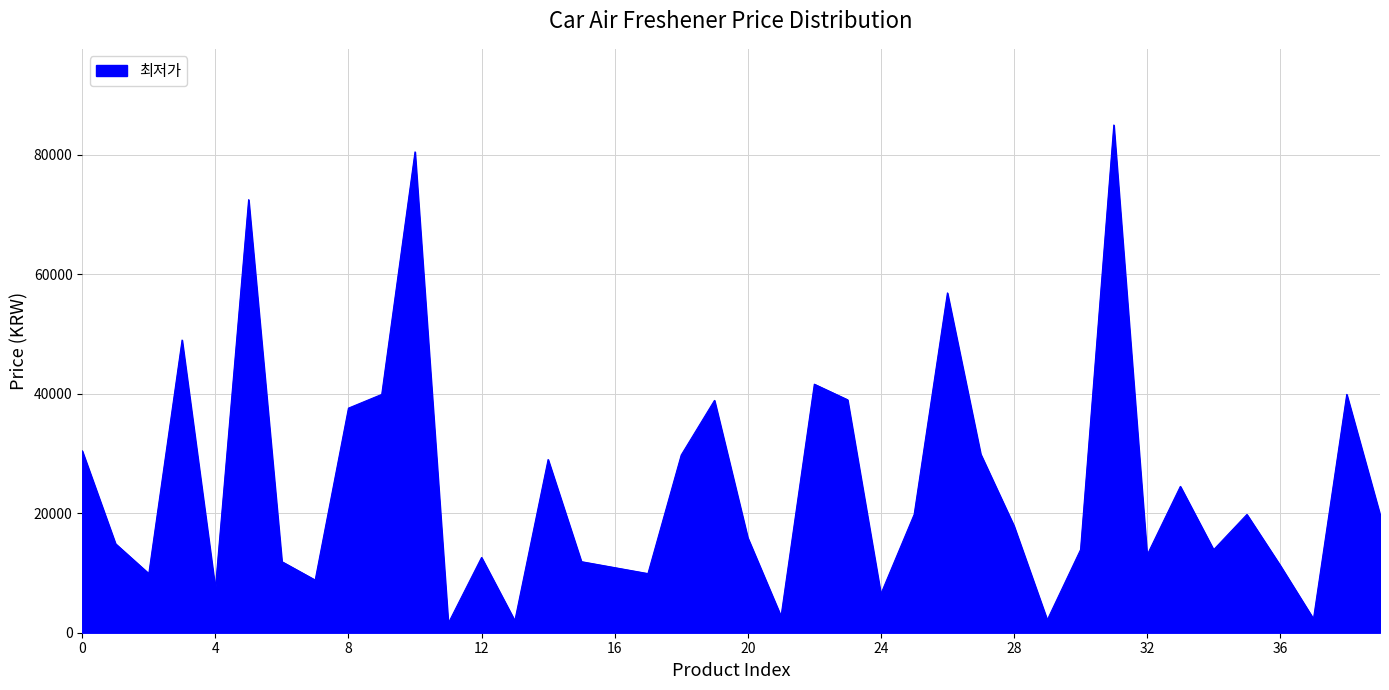

What is the greatest value displayed?

85000